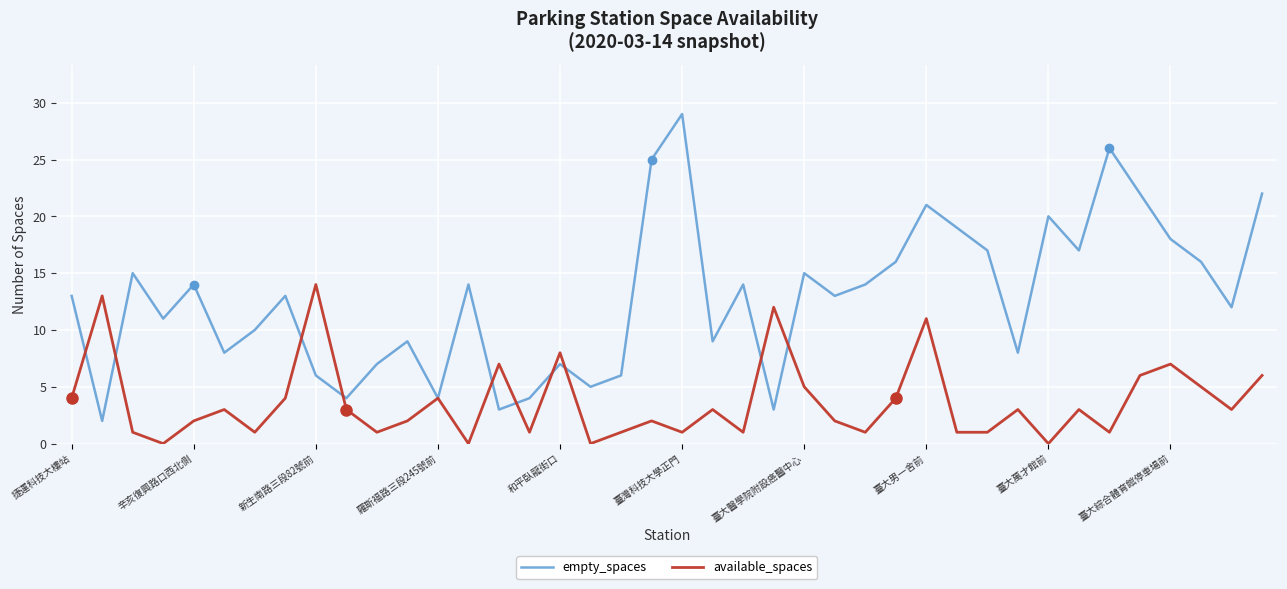

List the series in order of their overall mean, highest first.

empty_spaces, available_spaces